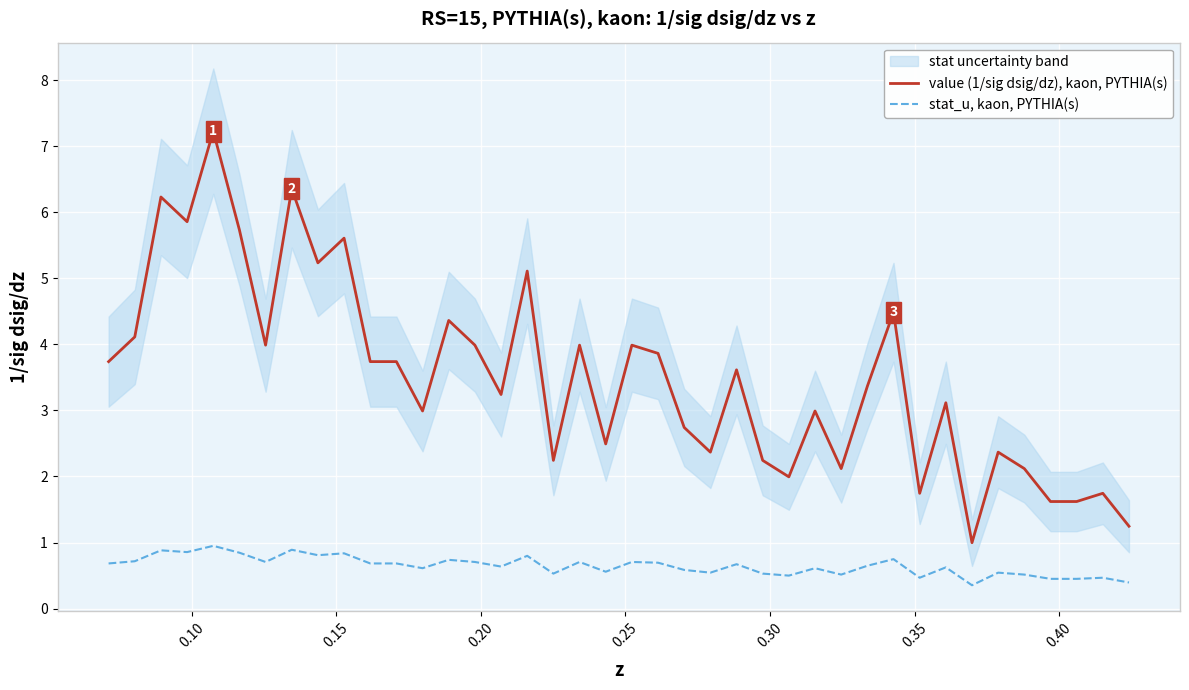

What is the difference between the maximum and minimum values in the value (1/sig dsig/dz), kaon, PYTHIA(s) series?

6.2